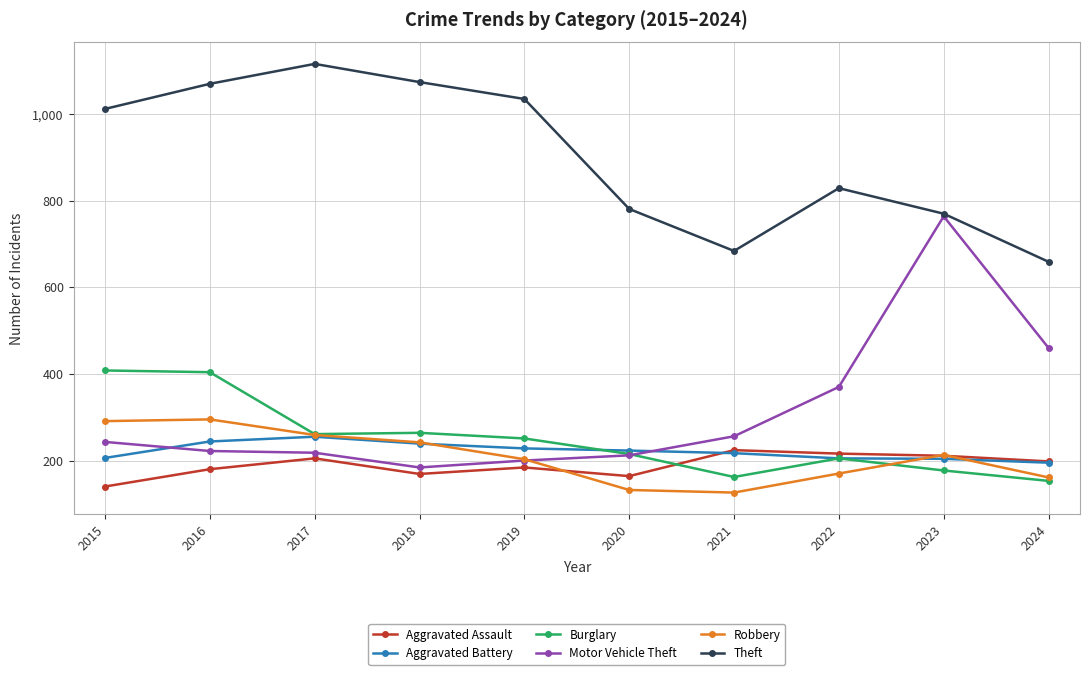

The Motor Vehicle Theft series shows 370 at 2022. True or false?

True